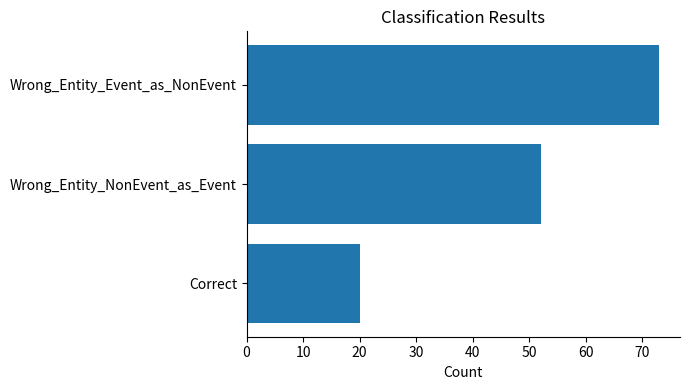

What is the difference between the maximum and second lowest values?

21